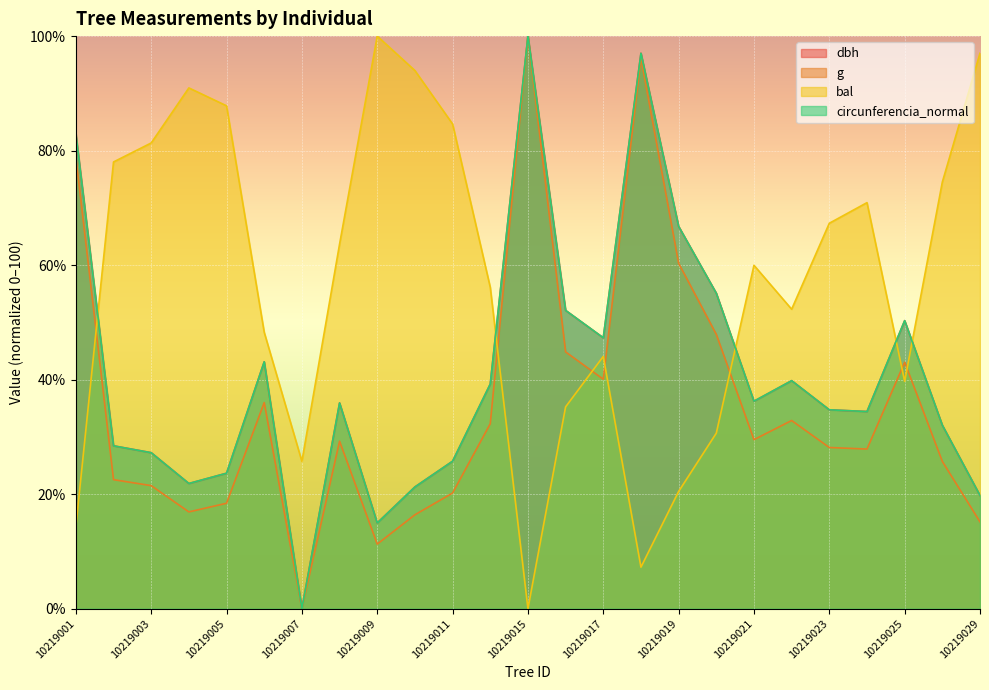

Which series has the largest total across all categories?

bal